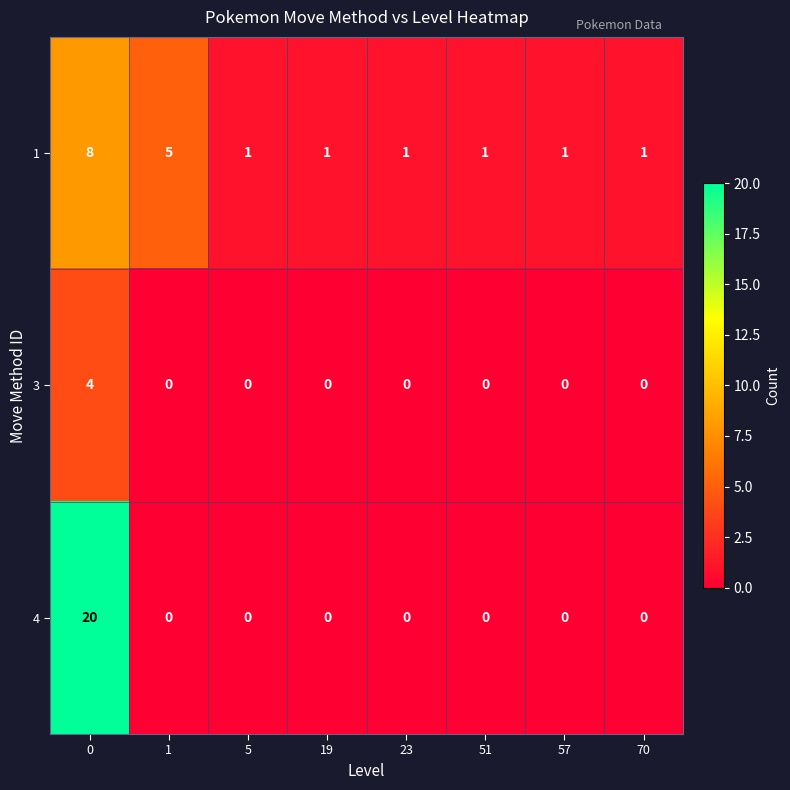

Reading left to right, list all the values displayed in this chart.

1: 8	5	1	1	1	1	1	1
3: 4	0	0	0	0	0	0	0
4: 20	0	0	0	0	0	0	0